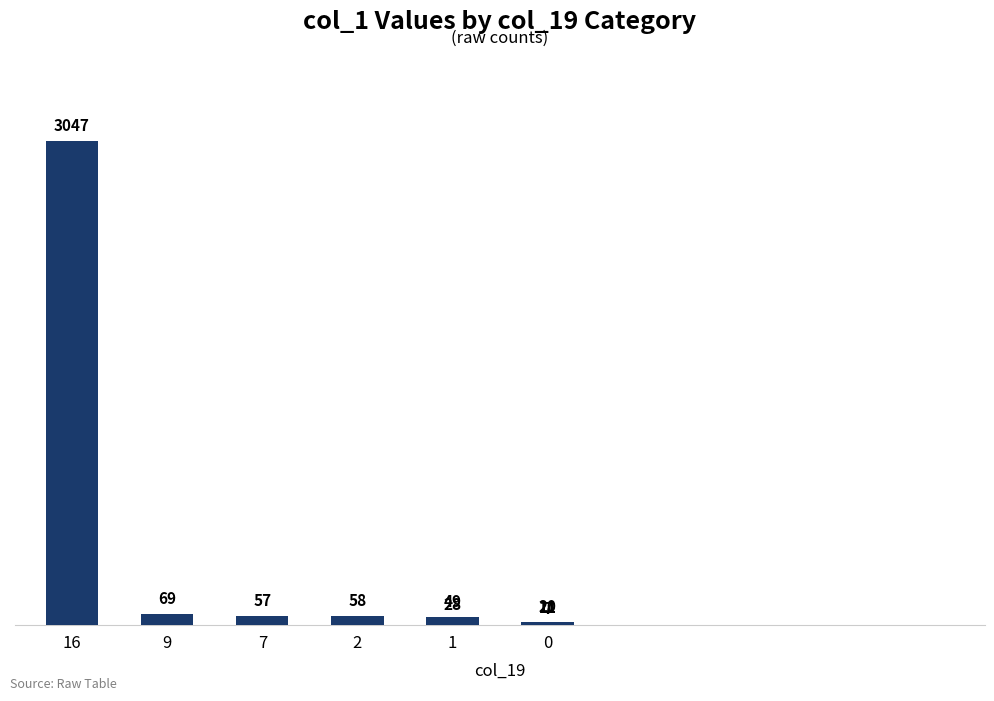

What is the average value?

336